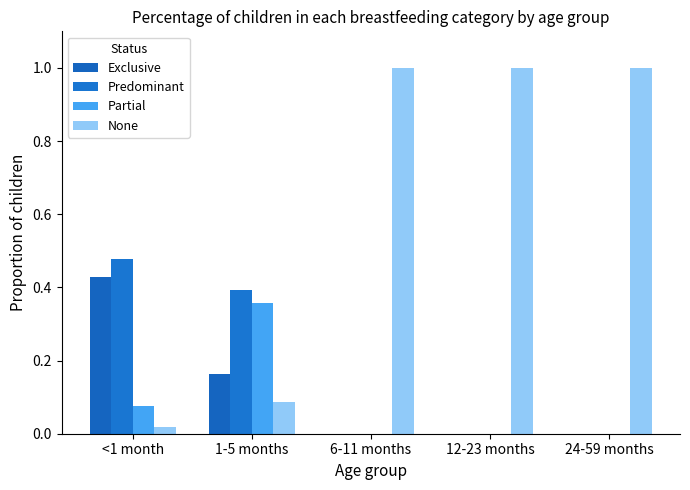

Read the None value at 24-59 months.

1.0